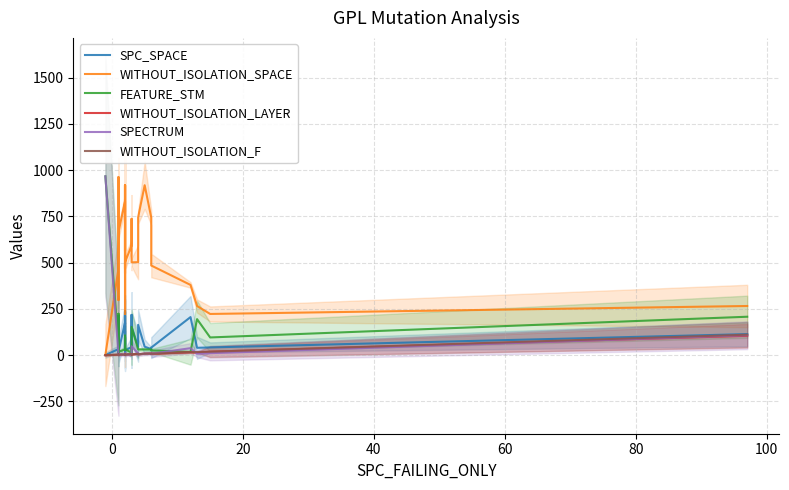

What is the minimum value for SPECTRUM?

1